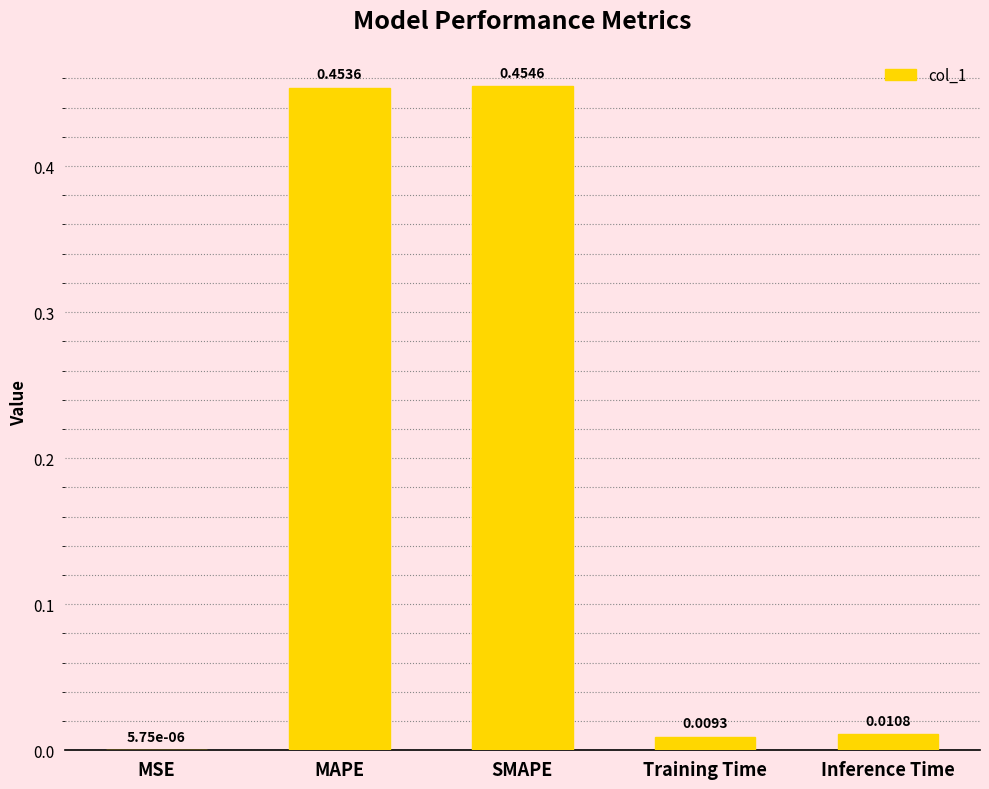

Which has a higher value, Training Time or Inference Time?

Inference Time